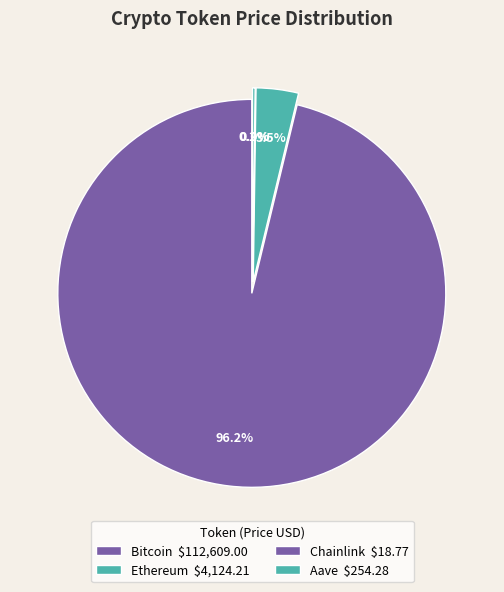

To the nearest percent, what percentage of the pie is Bitcoin?

96%